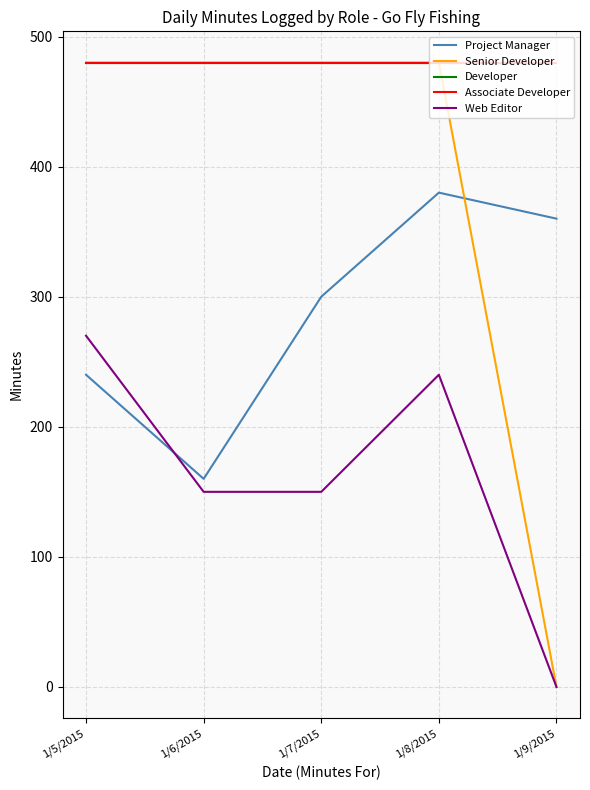

Is this an area chart (filled region under the line)?

No